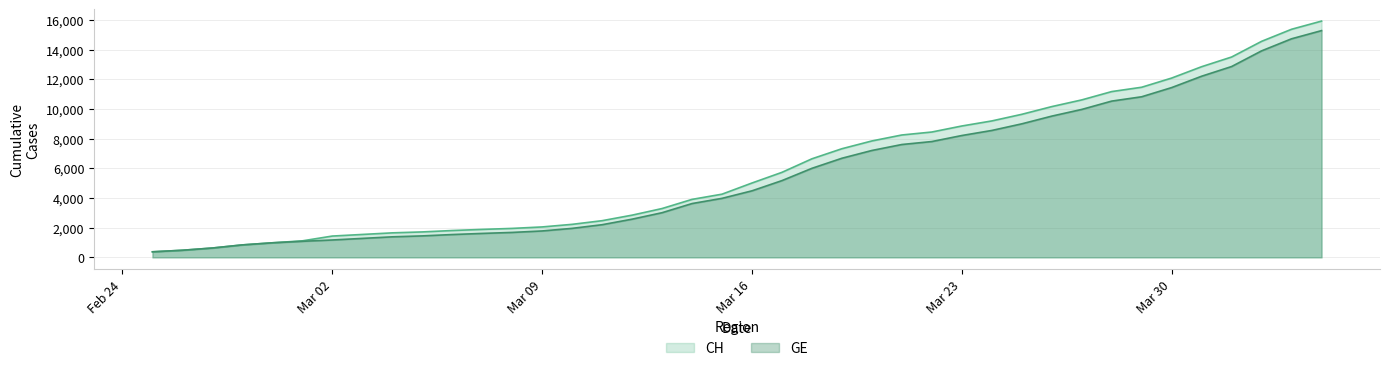

What is the smallest value displayed?

375